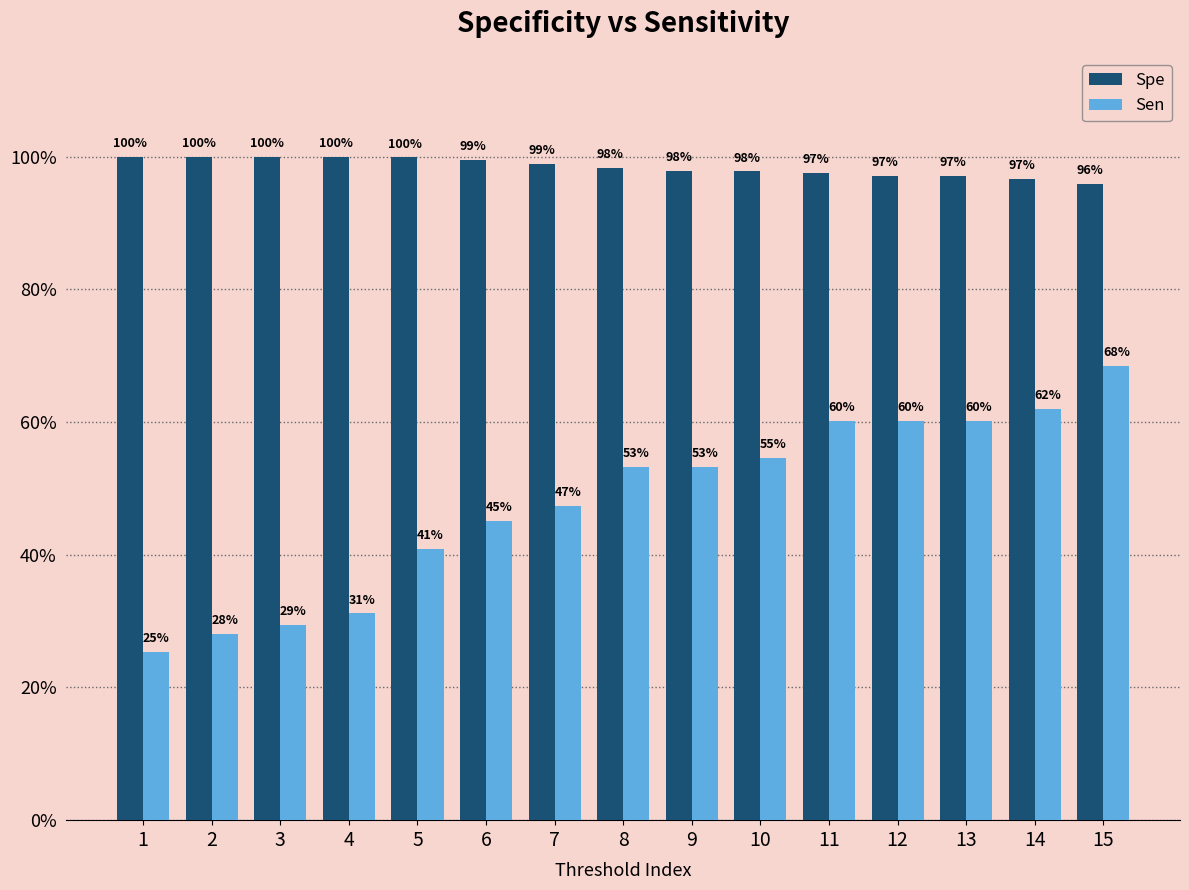

What is the sum of all Sen values?

7.2